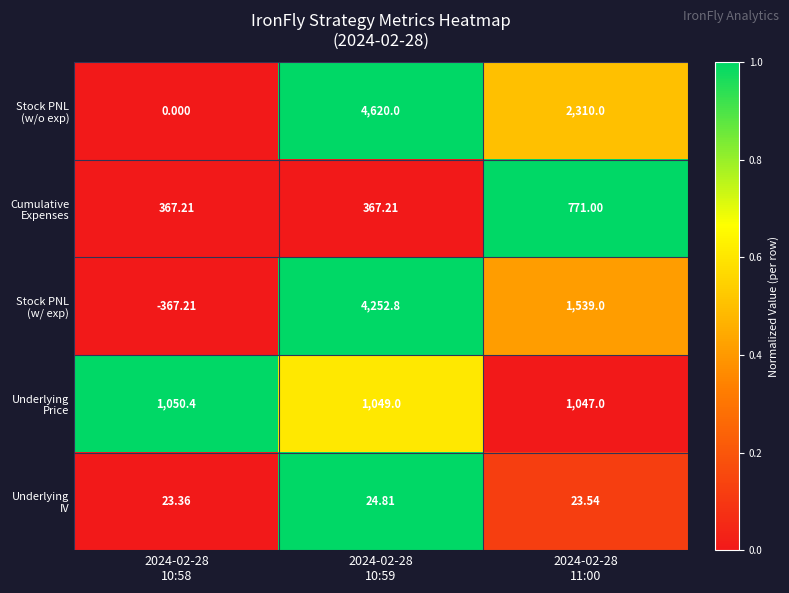

How many distinct data groups are displayed?

5